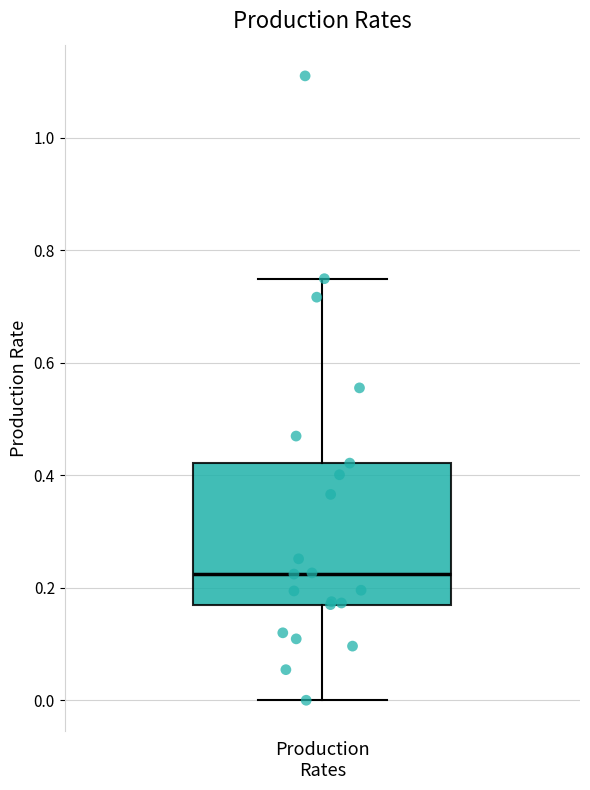

Where does the median line of the box for Production Rates sit on the y-axis? The values are not printed on the chart, so give them approximately, as read against the axis.

0.22